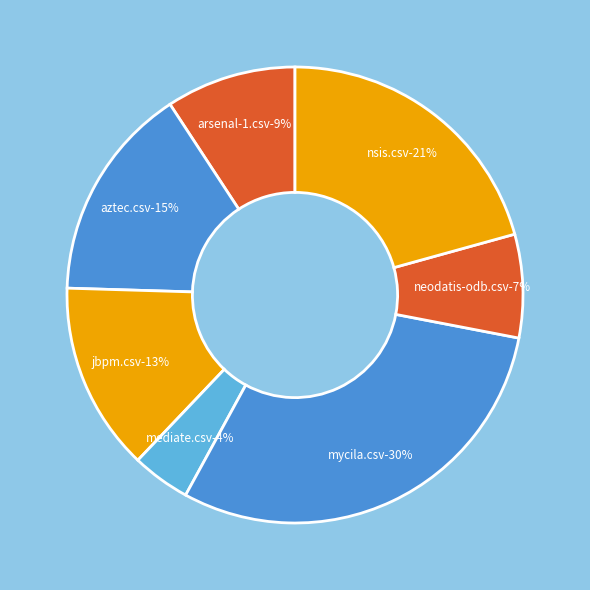

True or false: arsenal-1.csv accounts for 20% of the total.

False